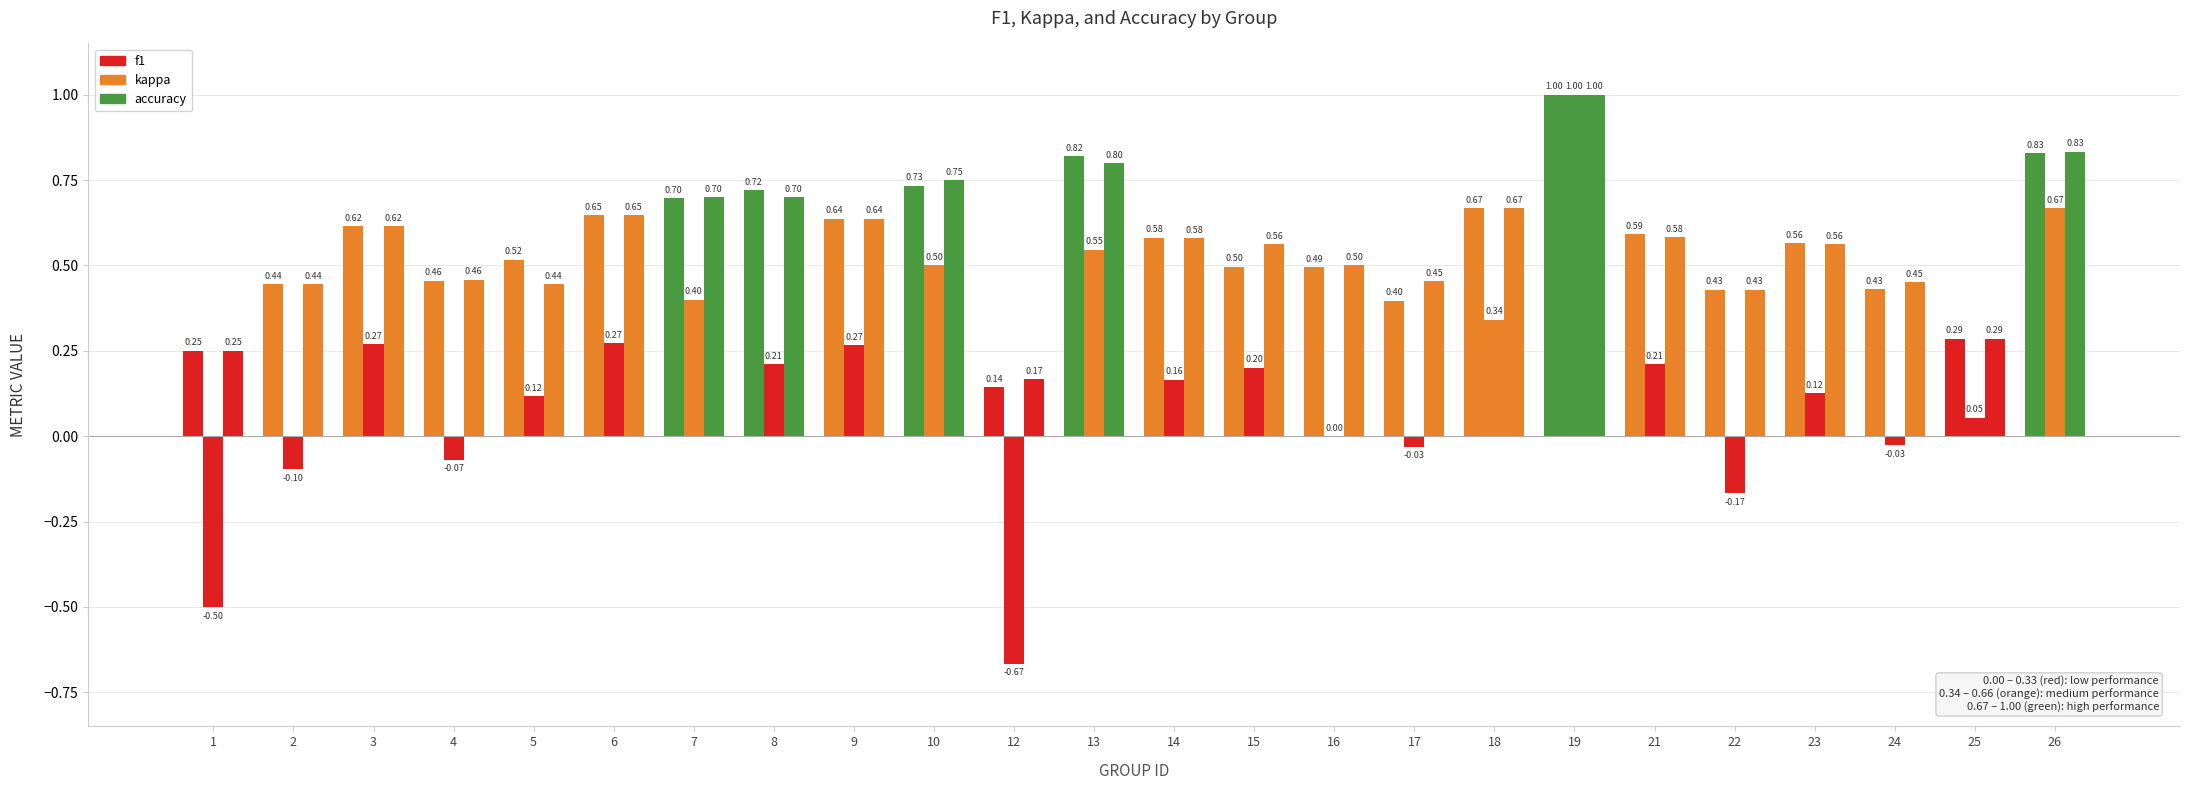

What is the sum of all kappa values?

3.8